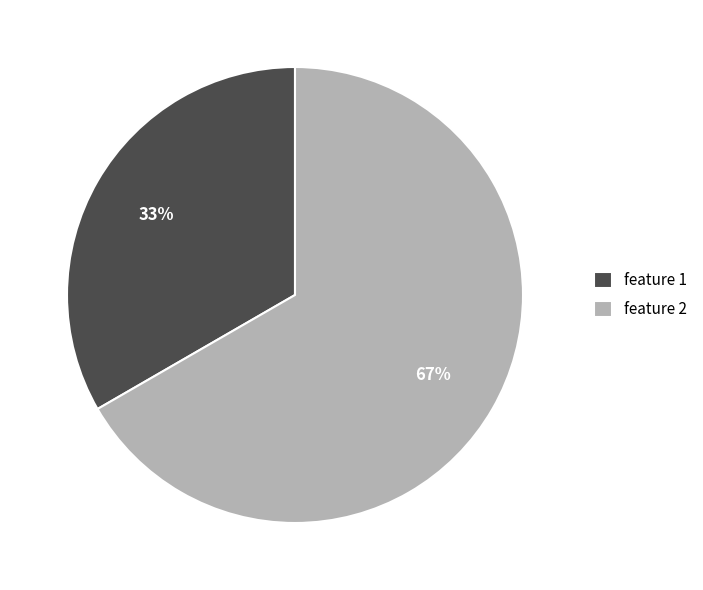

Is it true that feature 1 is 26% of the pie?

False